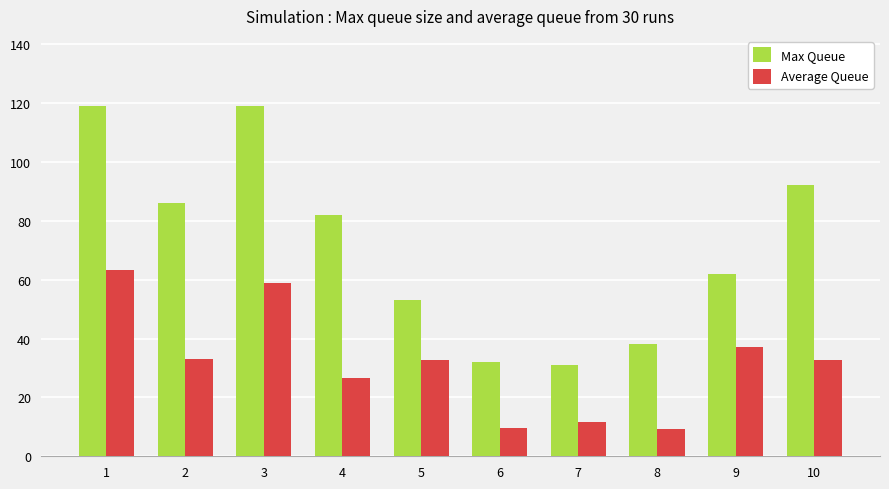

What is the value of the Average Queue bar at the 6th from the left?

9.5